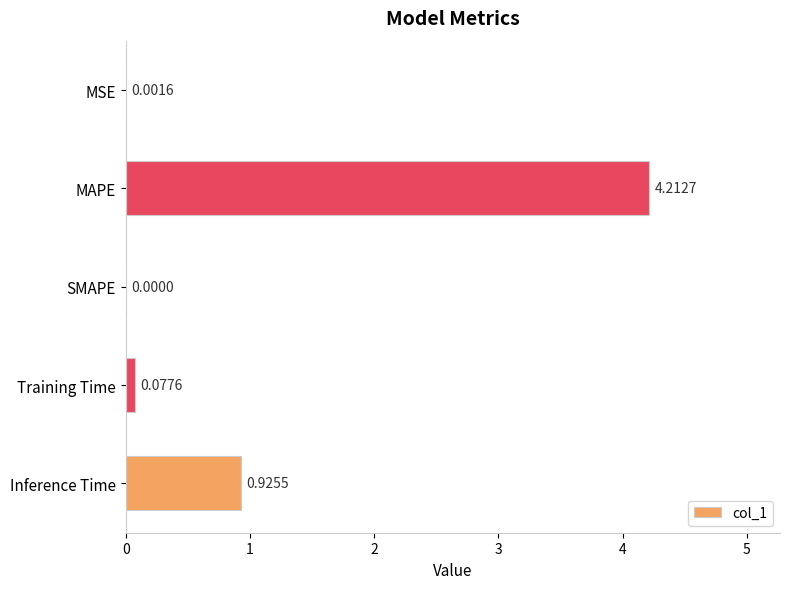

What is the average value?

1.0